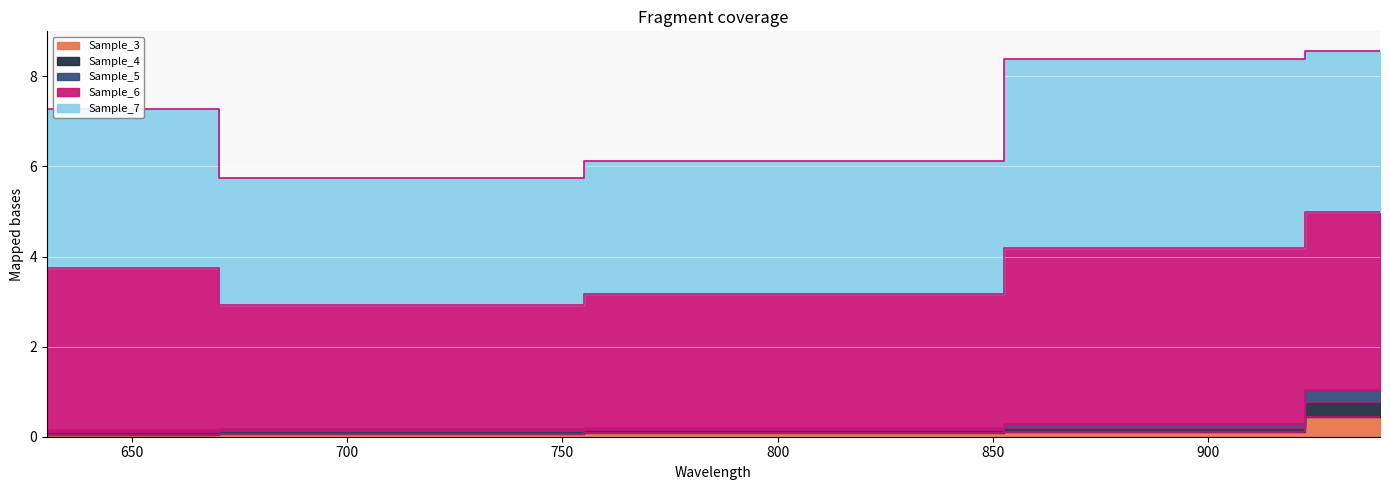

At which label does Sample_6 first exceed 7?

630.188